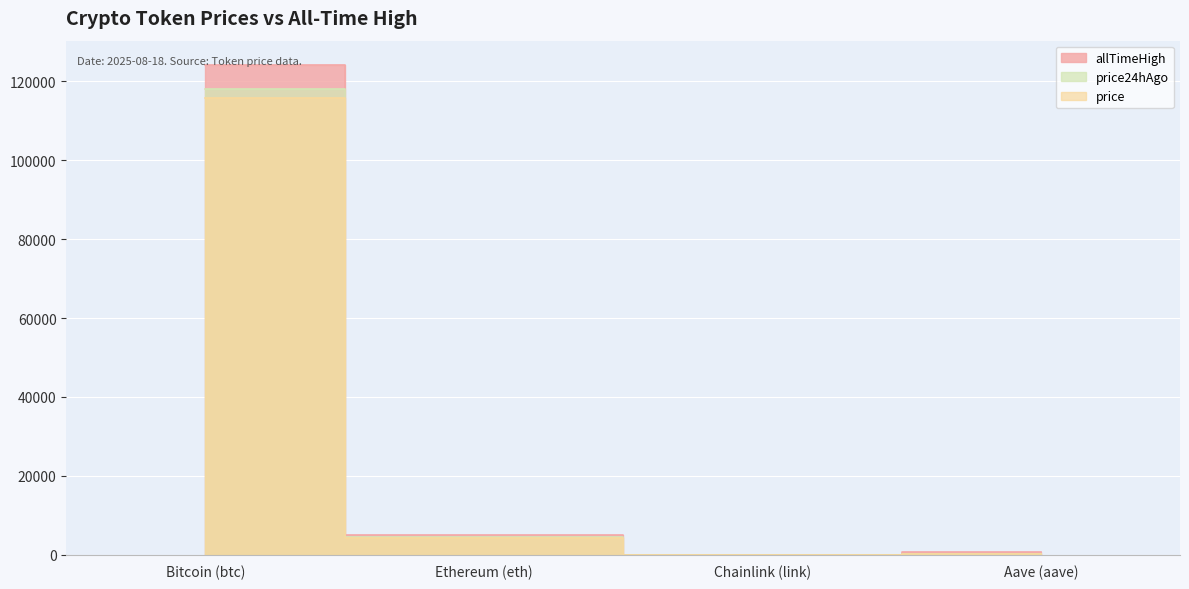

How many lines are shown in the chart?

3